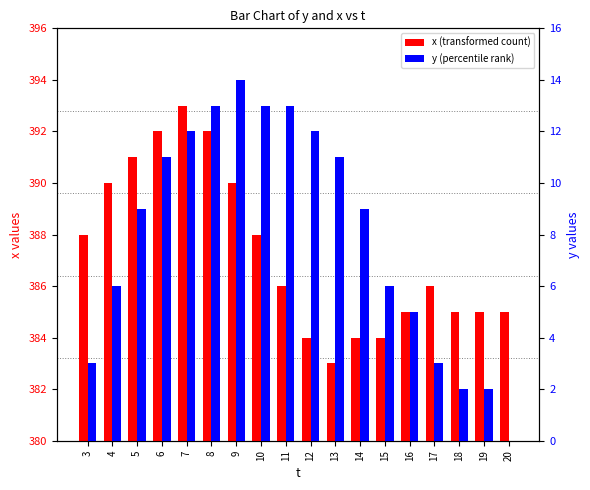

What is the total value across all series at 9?

404